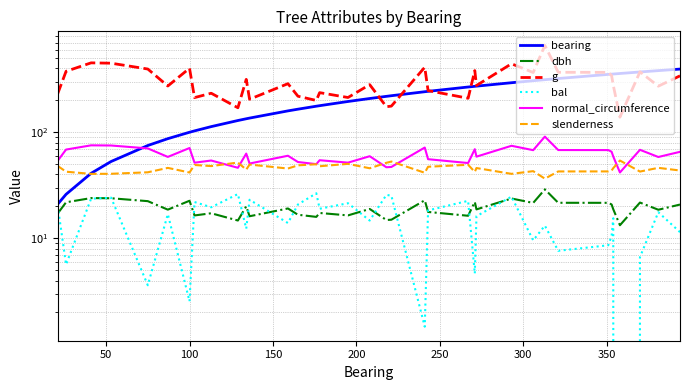

What are all the series names shown in the legend?

bearing, dbh, g, bal, normal_circumference, slenderness